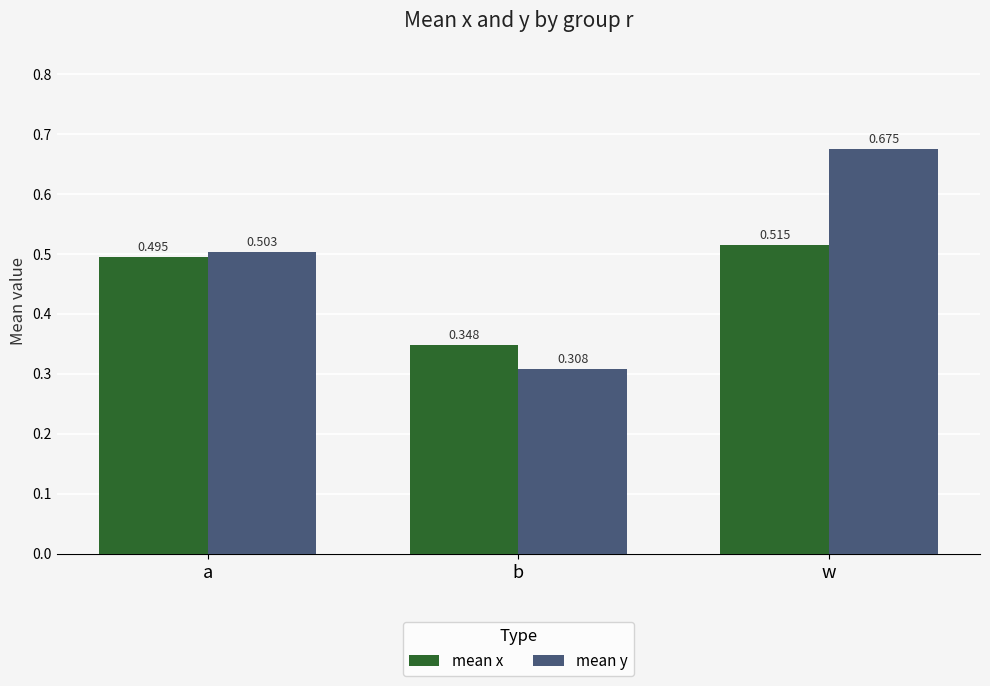

Which series has the largest range (max minus min)?

mean y